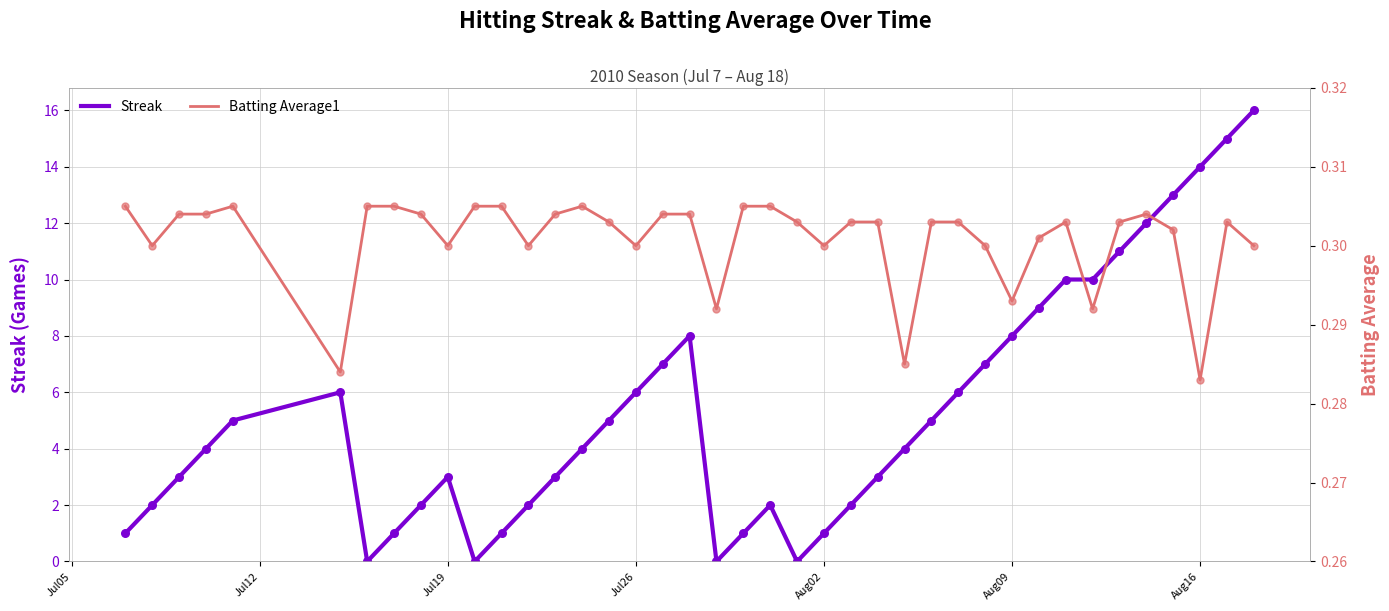

Which series has the largest total across all categories?

Streak